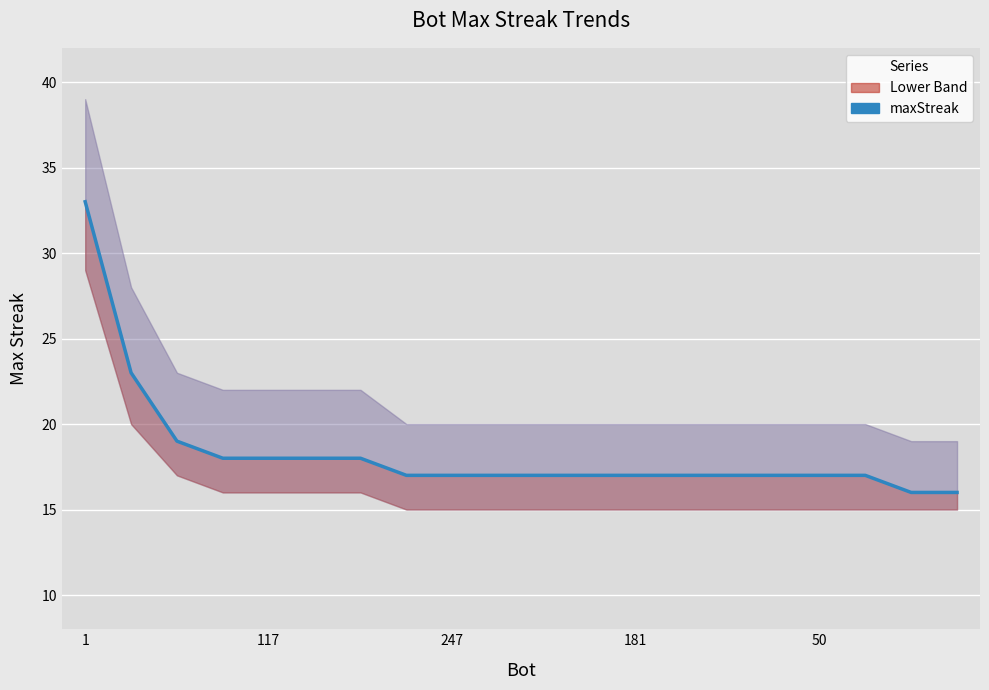

What is the sum of all values?

366